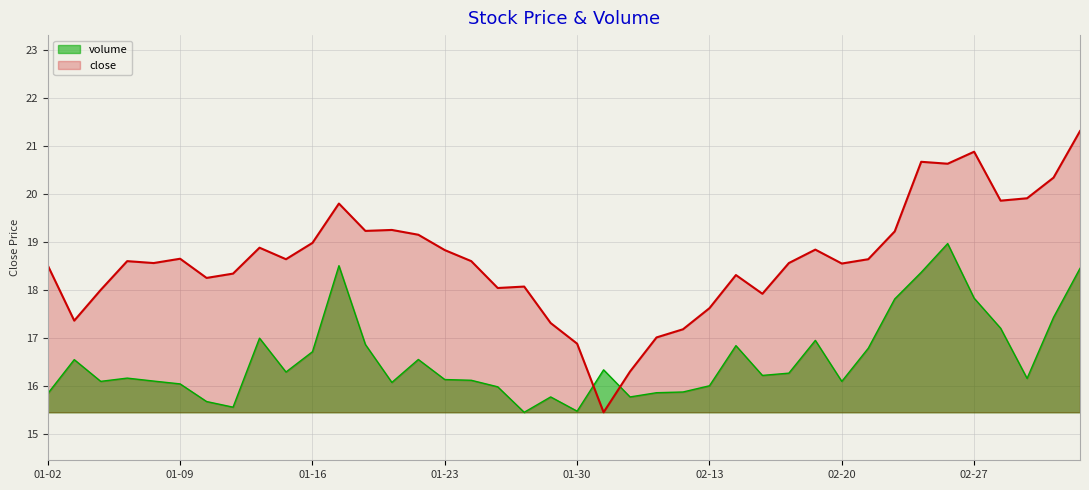

How many lines are shown in the chart?

2